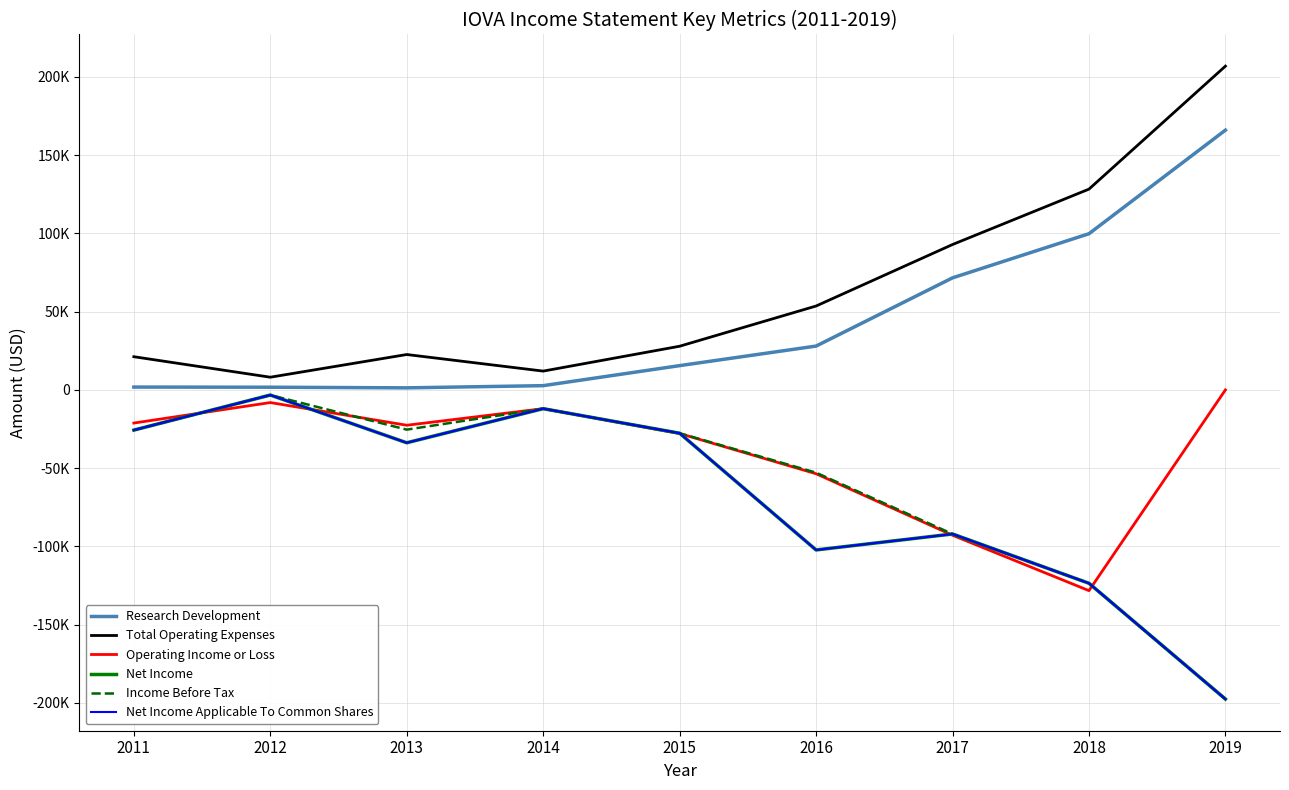

Does the chart display data point markers on the line(s)?

No